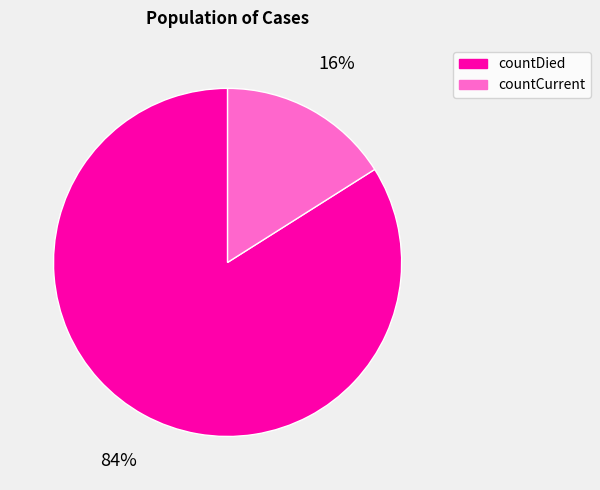

Do countCurrent and countDied together represent more than half of the pie?

Yes